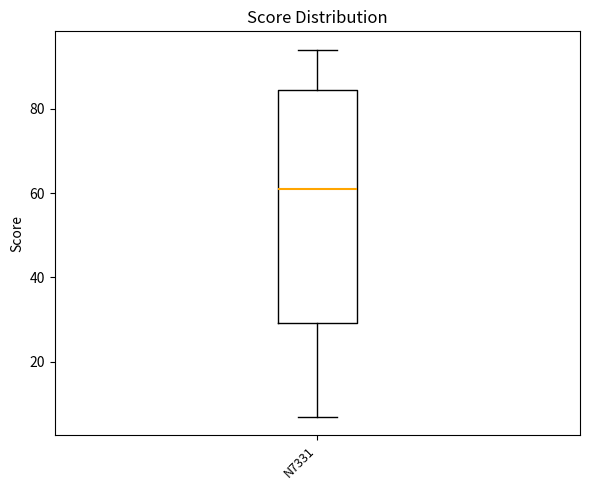

Transcribe this box plot: give where the median line is, the range the box spans, and where the two whiskers end, as read against the y-axis. The values are not printed on the chart, so give them approximately, as read against the axis.

median 62, box 30 to 84, whiskers 8 to 94